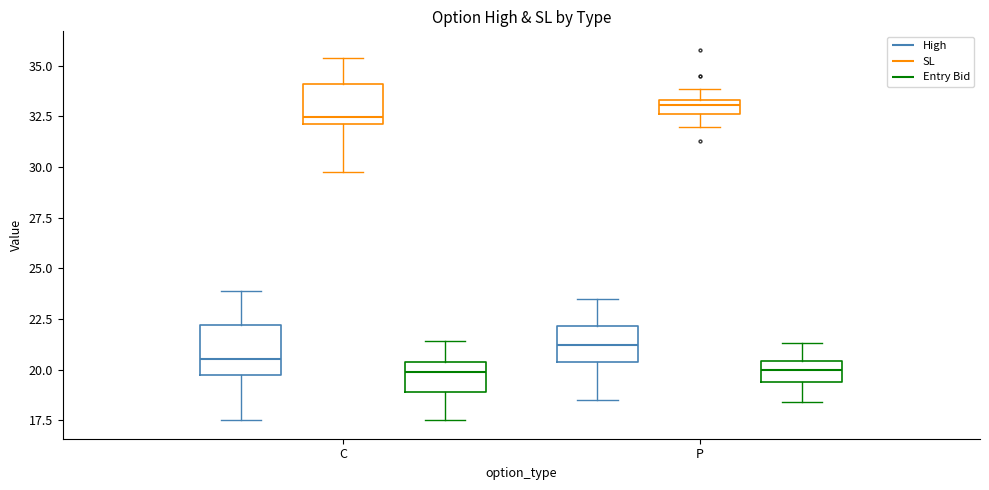

Where does the median line of the box for C (Entry Bid) sit on the y-axis? The values are not printed on the chart, so give them approximately, as read against the axis.

20.0